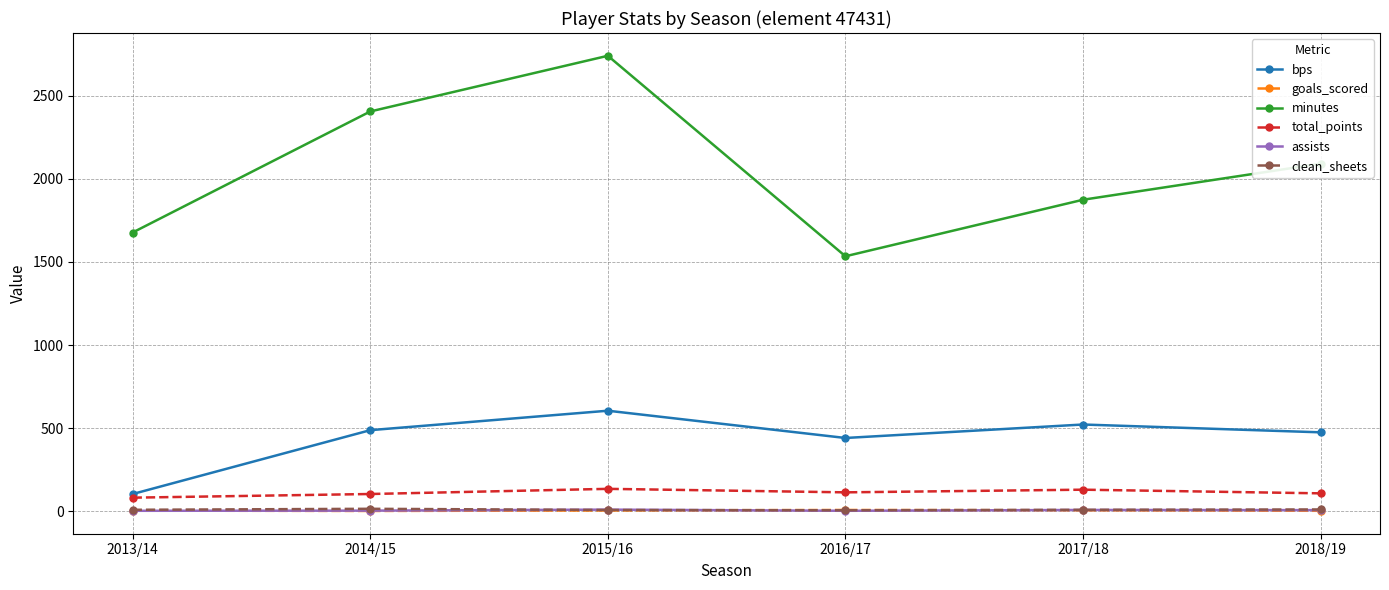

At which category is the sum across all series the highest?

2015/16